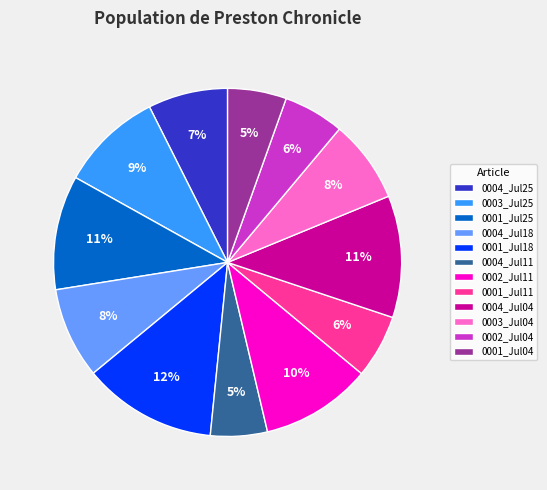

How many segments does this pie chart have?

12